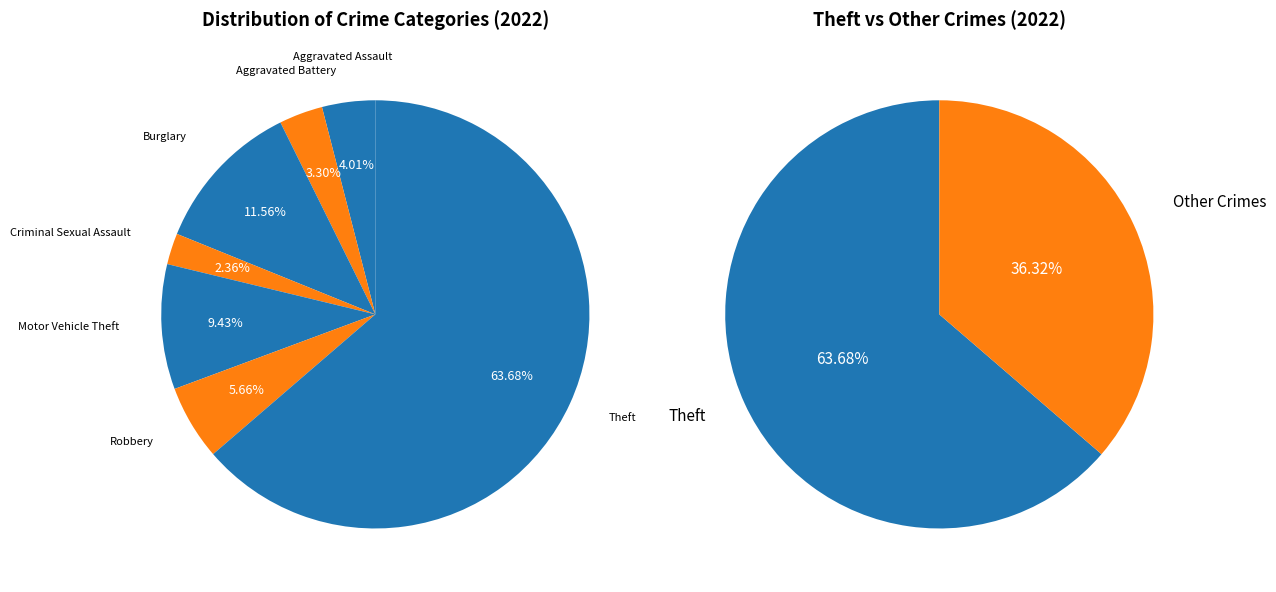

How many slices are in this pie chart?

7